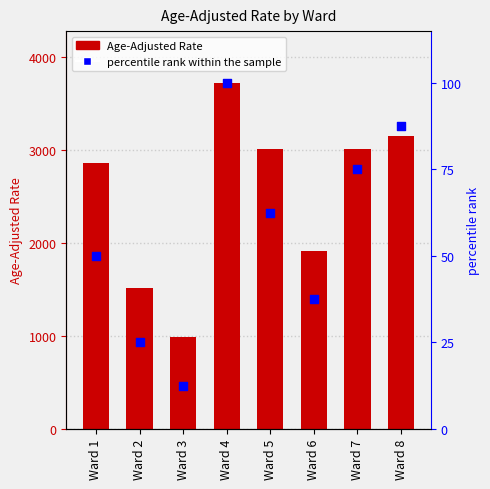

At which category is the sum across all series the highest?

Ward 4